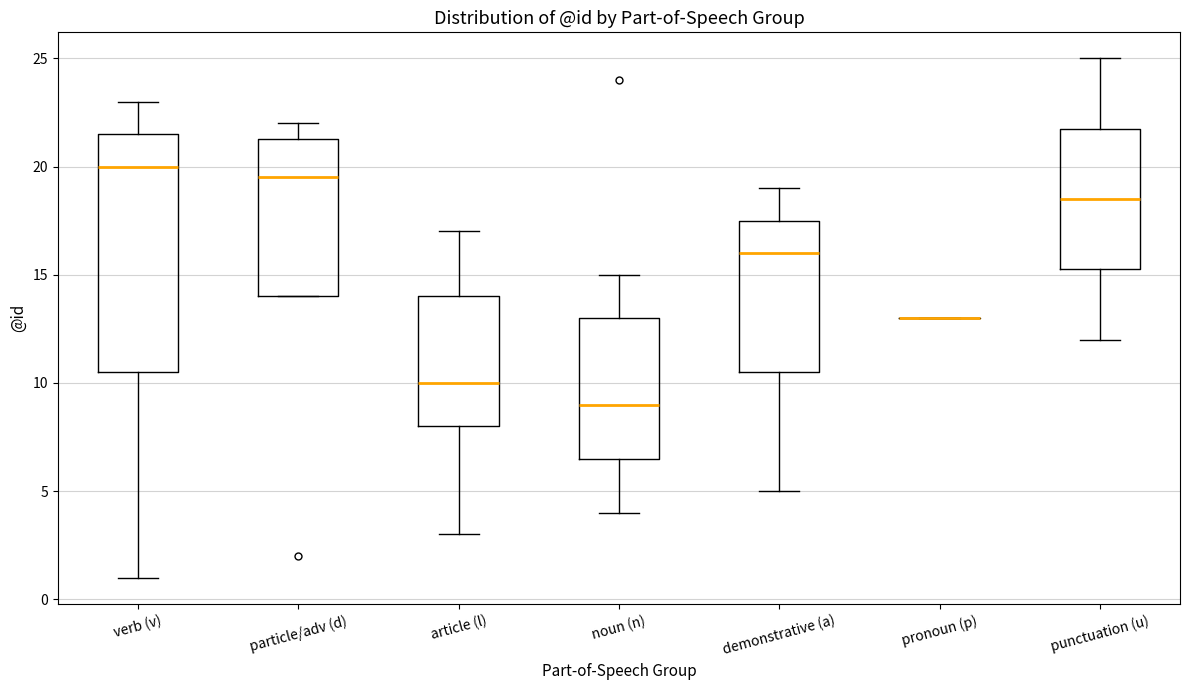

Where is the lower edge of the box for article (l) on the y-axis? The values are not printed on the chart, so give them approximately, as read against the axis.

8.0